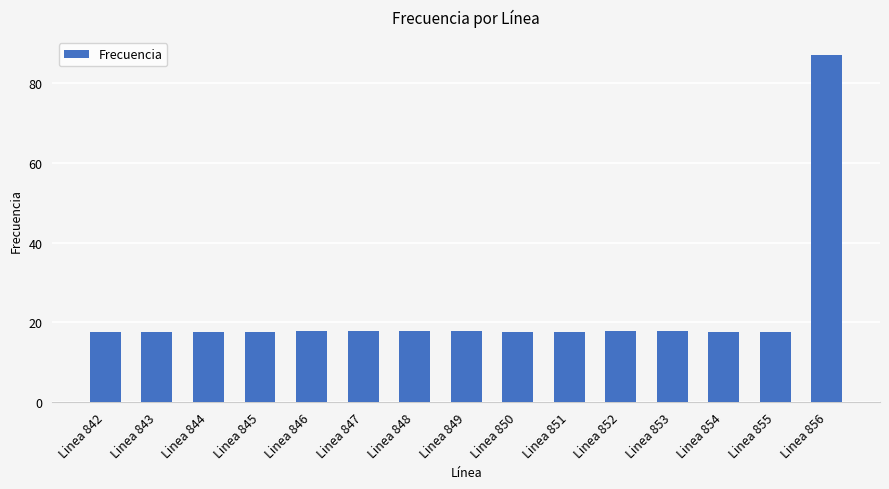

What is the average value?

22.3